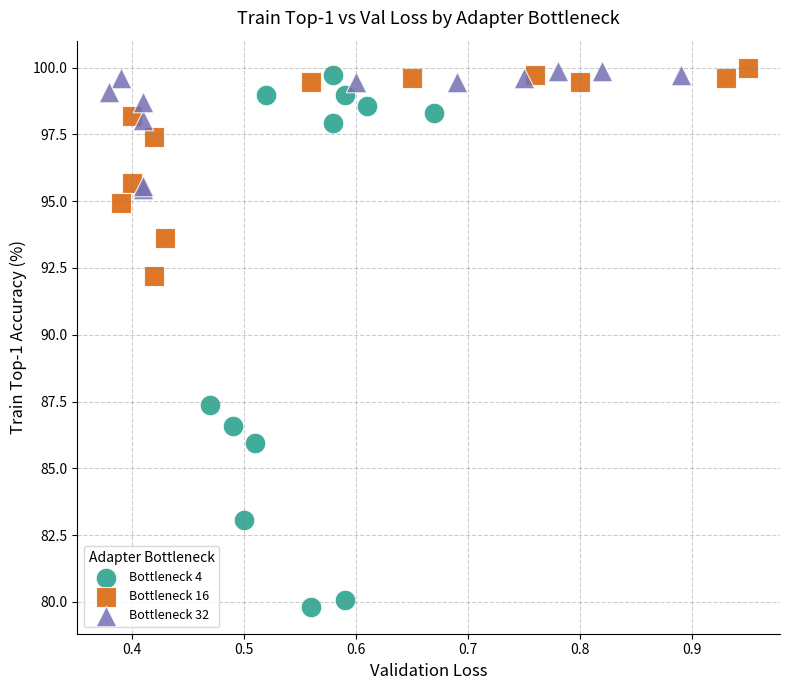

Which series contains the lowest Y value?

Bottleneck 4